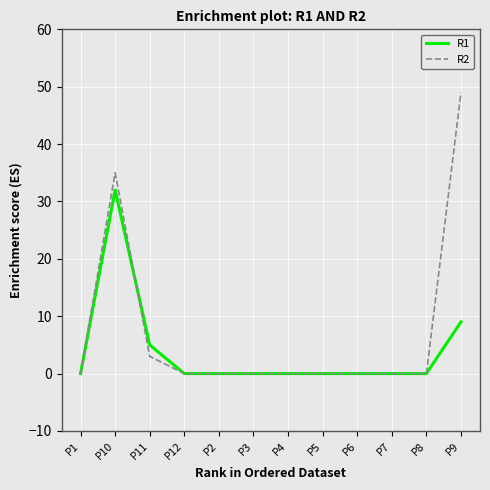

List the series in order of their overall mean, highest first.

R2, R1